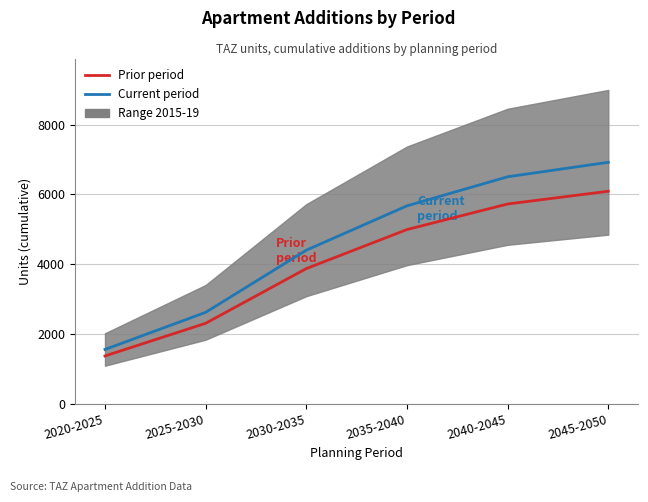

What is the sum of all Prior period values?

24342.3